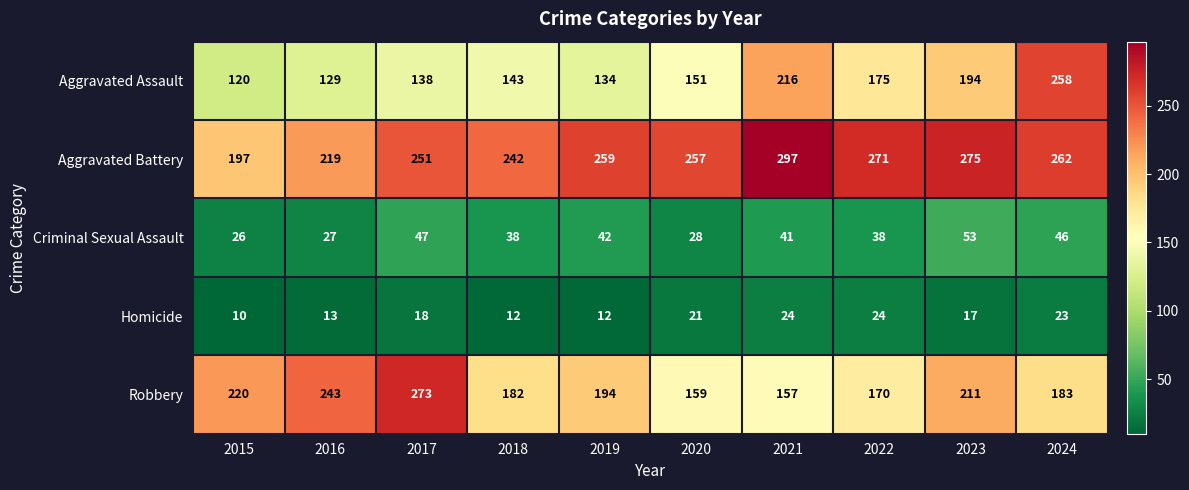

Is it true that Robbery equals 211 at 2023?

True